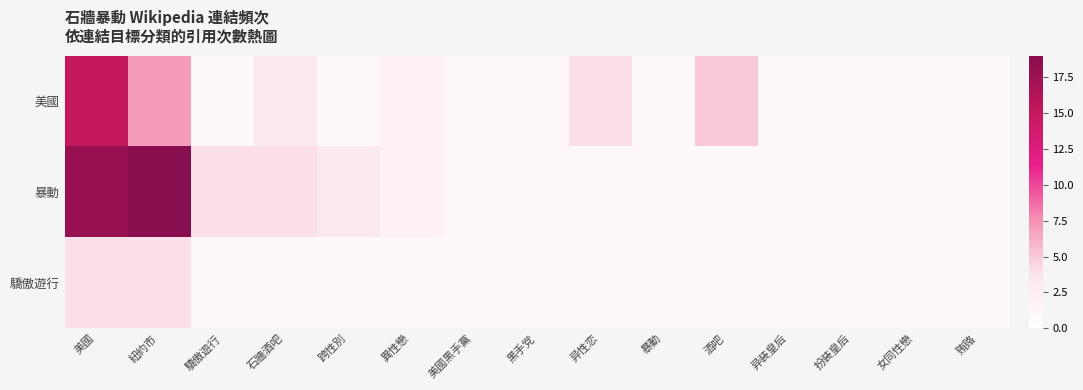

At how many categories does at least one series exceed 14?

2